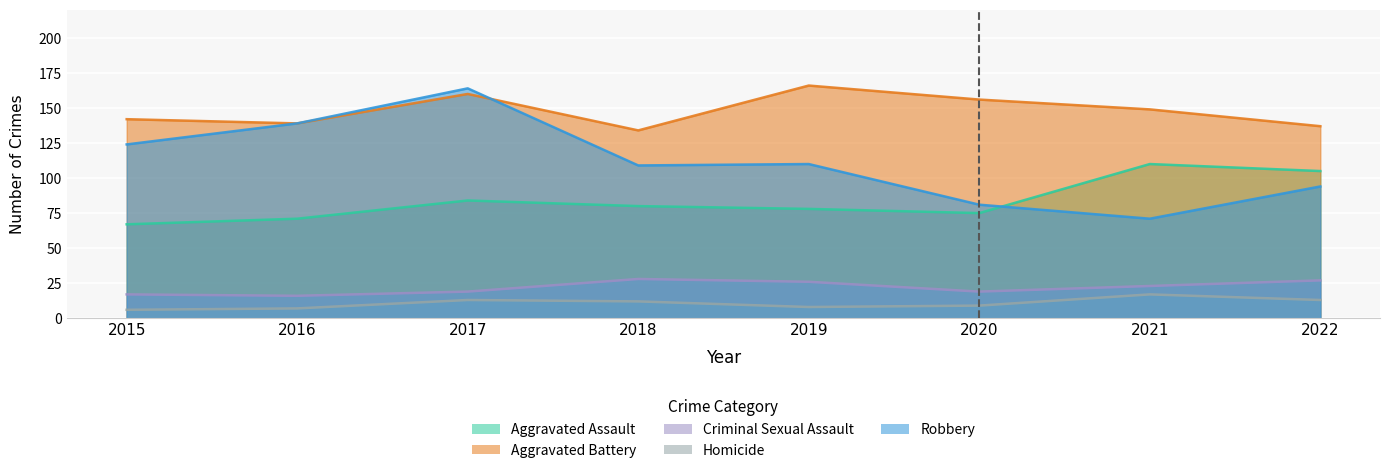

True or false: Aggravated Battery has a value of 166 at 2019.

True